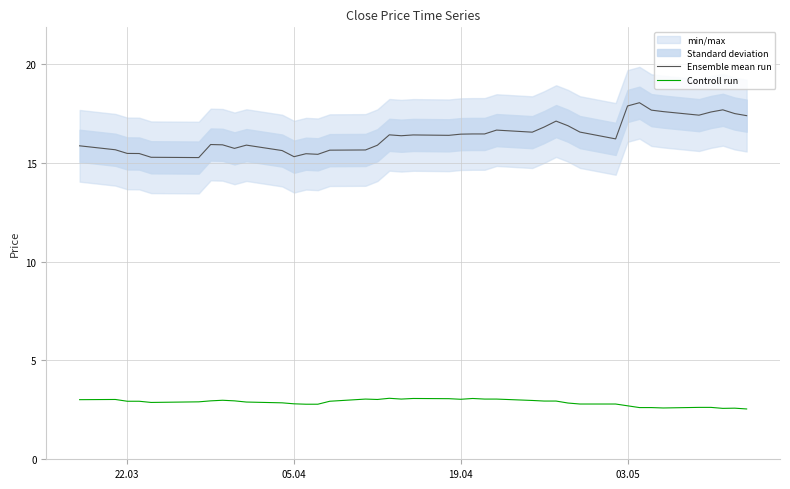

List the series in order of their peak value, lowest first.

Controll run, Ensemble mean run